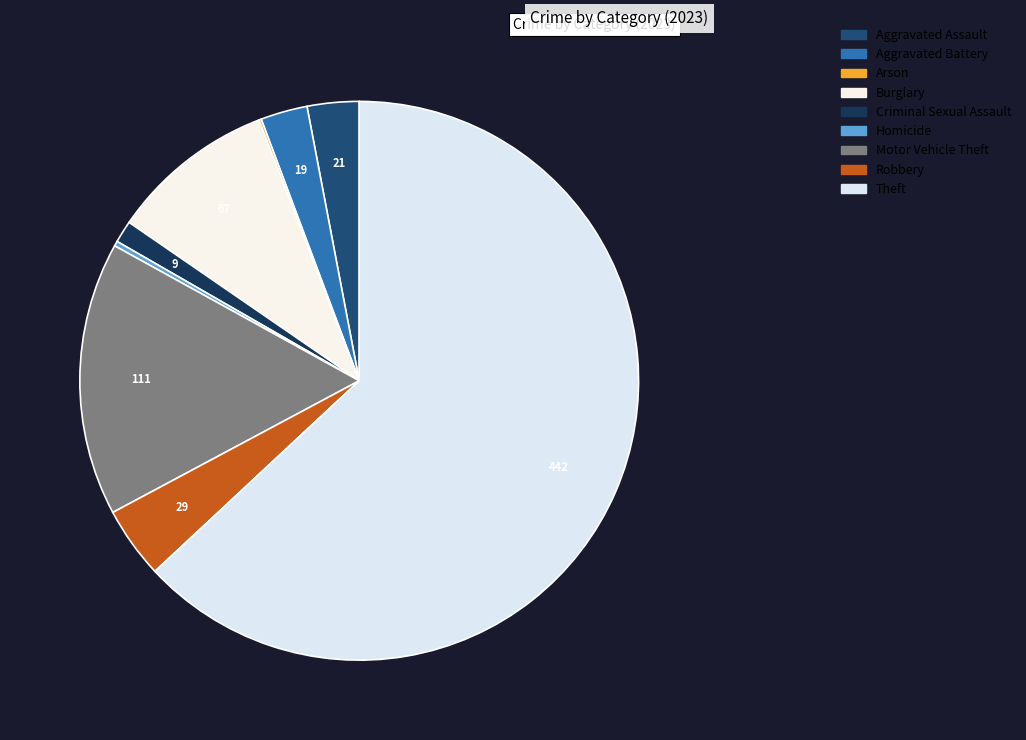

What percentage is the Burglary slice, to the nearest percent?

10%